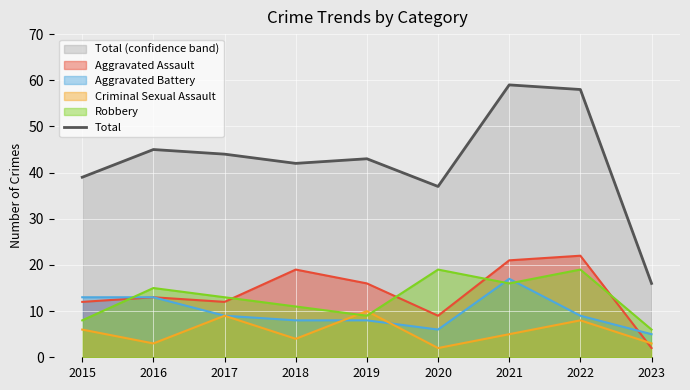

What is the difference between the maximum and minimum values?

43